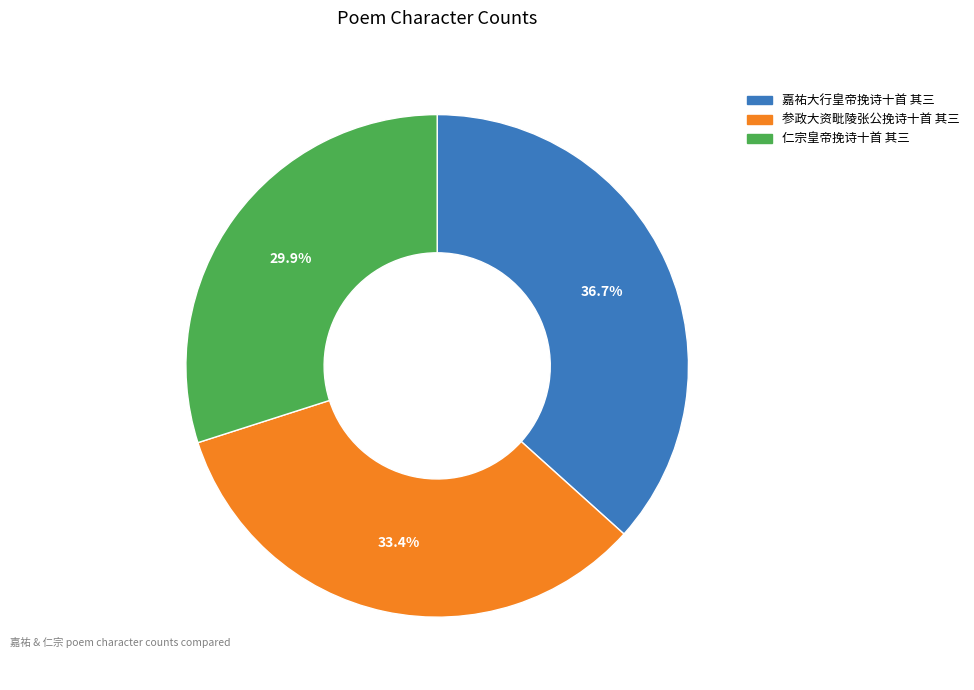

Rank the categories by value from highest to lowest.

嘉祐大行皇帝挽诗十首 其三, 参政大资毗陵张公挽诗十首 其三, 仁宗皇帝挽诗十首 其三